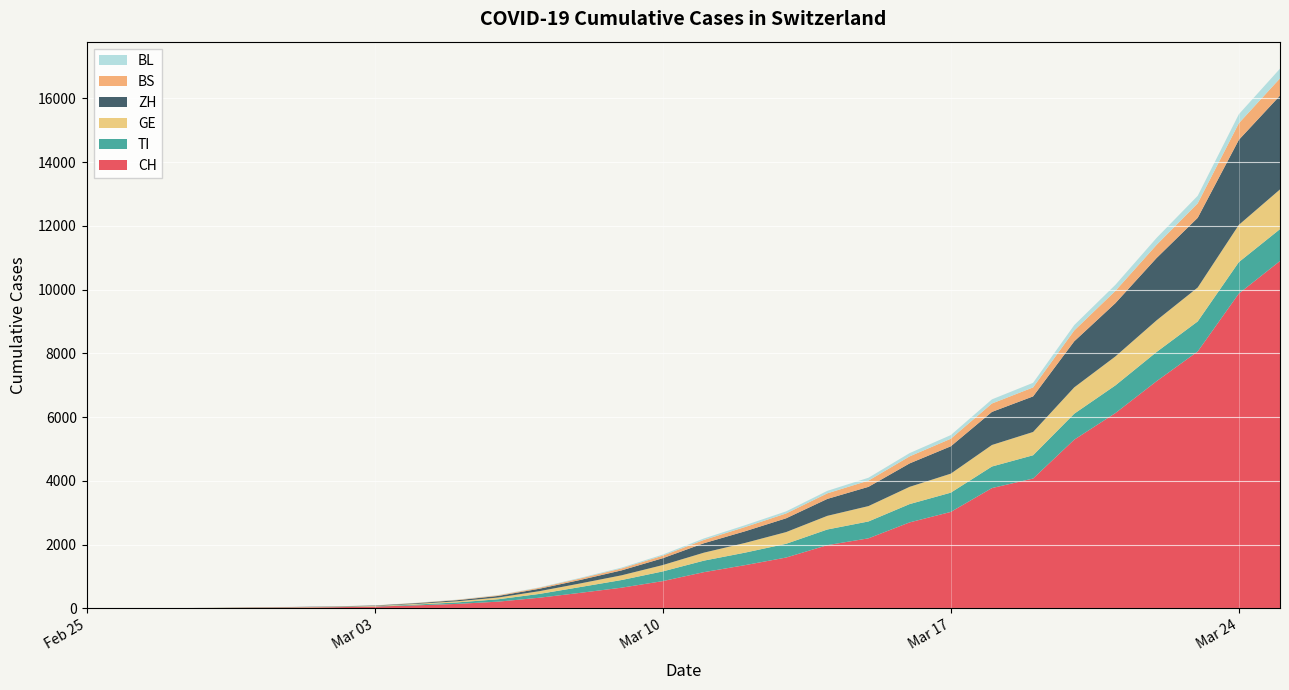

Reading right to left, extract all data points from this chart.

CH: 2020-03-25=10897	2020-03-24=9877	2020-03-23=8060	2020-03-22=7127	2020-03-21=6128	2020-03-20=5294	2020-03-19=4075	2020-03-18=3776	2020-03-17=3028	2020-03-16=2700	2020-03-15=2200	2020-03-14=1986	2020-03-13=1598	2020-03-12=1359	2020-03-11=1139	2020-03-10=858	2020-03-09=652	2020-03-08=491	2020-03-07=337	2020-03-06=214	2020-03-05=144	2020-03-04=98	2020-03-03=59	2020-03-02=40	2020-03-01=29	2020-02-29=23	2020-02-28=13	2020-02-27=6	2020-02-26=2	2020-02-25=0
TI: 2020-03-25=1000	2020-03-24=986	2020-03-23=942	2020-03-22=916	2020-03-21=868	2020-03-20=814	2020-03-19=730	2020-03-18=676	2020-03-17=604	2020-03-16=574	2020-03-15=529	2020-03-14=491	2020-03-13=431	2020-03-12=392	2020-03-11=361	2020-03-10=304	2020-03-09=240	2020-03-08=182	2020-03-07=119	2020-03-06=75	2020-03-05=46	2020-03-04=25	2020-03-03=8	2020-03-02=4	2020-03-01=2	2020-02-29=2	2020-02-28=1	2020-02-27=1	2020-02-26=1	2020-02-25=0
GE: 2020-03-25=1245	2020-03-24=1167	2020-03-23=1063	2020-03-22=992	2020-03-21=908	2020-03-20=826	2020-03-19=730	2020-03-18=675	2020-03-17=596	2020-03-16=541	2020-03-15=482	2020-03-14=428	2020-03-13=367	2020-03-12=304	2020-03-11=250	2020-03-10=199	2020-03-09=148	2020-03-08=113	2020-03-07=86	2020-03-06=54	2020-03-05=35	2020-03-04=21	2020-03-03=13	2020-03-02=10	2020-03-01=9	2020-02-29=8	2020-02-28=4	2020-02-27=1	2020-02-26=1	2020-02-25=0
ZH: 2020-03-25=2942	2020-03-24=2667	2020-03-23=2186	2020-03-22=1955	2020-03-21=1671	2020-03-20=1445	2020-03-19=1116	2020-03-18=1038	2020-03-17=858	2020-03-16=735	2020-03-15=604	2020-03-14=531	2020-03-13=433	2020-03-12=366	2020-03-11=296	2020-03-10=215	2020-03-09=155	2020-03-08=110	2020-03-07=76	2020-03-06=50	2020-03-05=34	2020-03-04=22	2020-03-03=13	2020-03-02=10	2020-03-01=7	2020-02-29=6	2020-02-28=2	2020-02-27=0	2020-02-26=0	2020-02-25=0
BS: 2020-03-25=541	2020-03-24=521	2020-03-23=454	2020-03-22=413	2020-03-21=385	2020-03-20=340	2020-03-19=282	2020-03-18=263	2020-03-17=237	2020-03-16=220	2020-03-15=196	2020-03-14=175	2020-03-13=151	2020-03-12=133	2020-03-11=104	2020-03-10=80	2020-03-09=61	2020-03-08=47	2020-03-07=31	2020-03-06=20	2020-03-05=12	2020-03-04=7	2020-03-03=3	2020-03-02=1	2020-03-01=1	2020-02-29=1	2020-02-28=1	2020-02-27=1	2020-02-26=0	2020-02-25=0
BL: 2020-03-25=304	2020-03-24=282	2020-03-23=236	2020-03-22=217	2020-03-21=190	2020-03-20=168	2020-03-19=144	2020-03-18=130	2020-03-17=114	2020-03-16=103	2020-03-15=89	2020-03-14=78	2020-03-13=66	2020-03-12=57	2020-03-11=46	2020-03-10=34	2020-03-09=26	2020-03-08=19	2020-03-07=12	2020-03-06=8	2020-03-05=6	2020-03-04=4	2020-03-03=2	2020-03-02=2	2020-03-01=2	2020-02-29=2	2020-02-28=1	2020-02-27=0	2020-02-26=0	2020-02-25=0